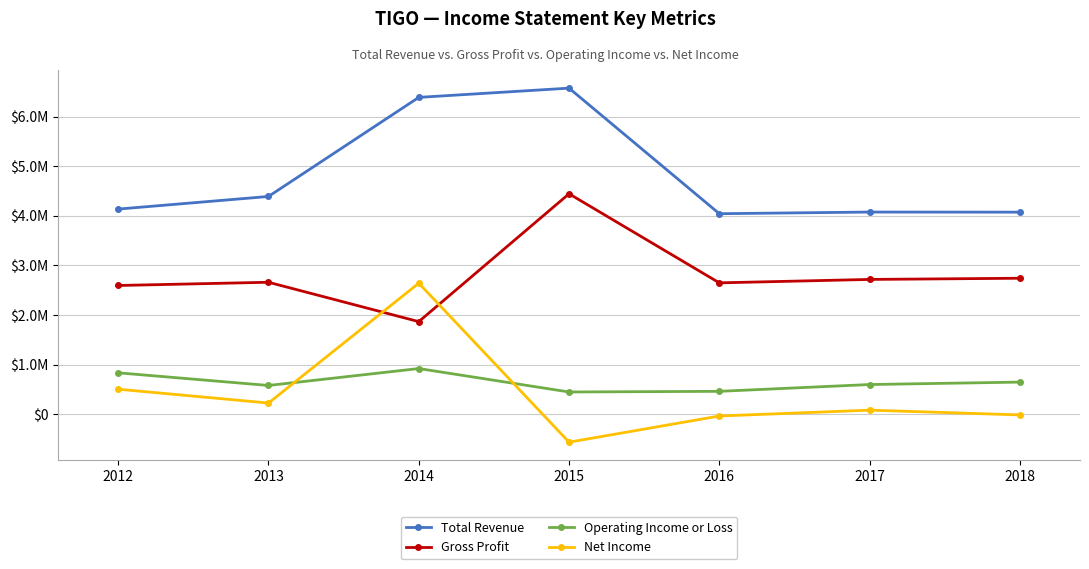

At which category is the sum across all series the highest?

2014